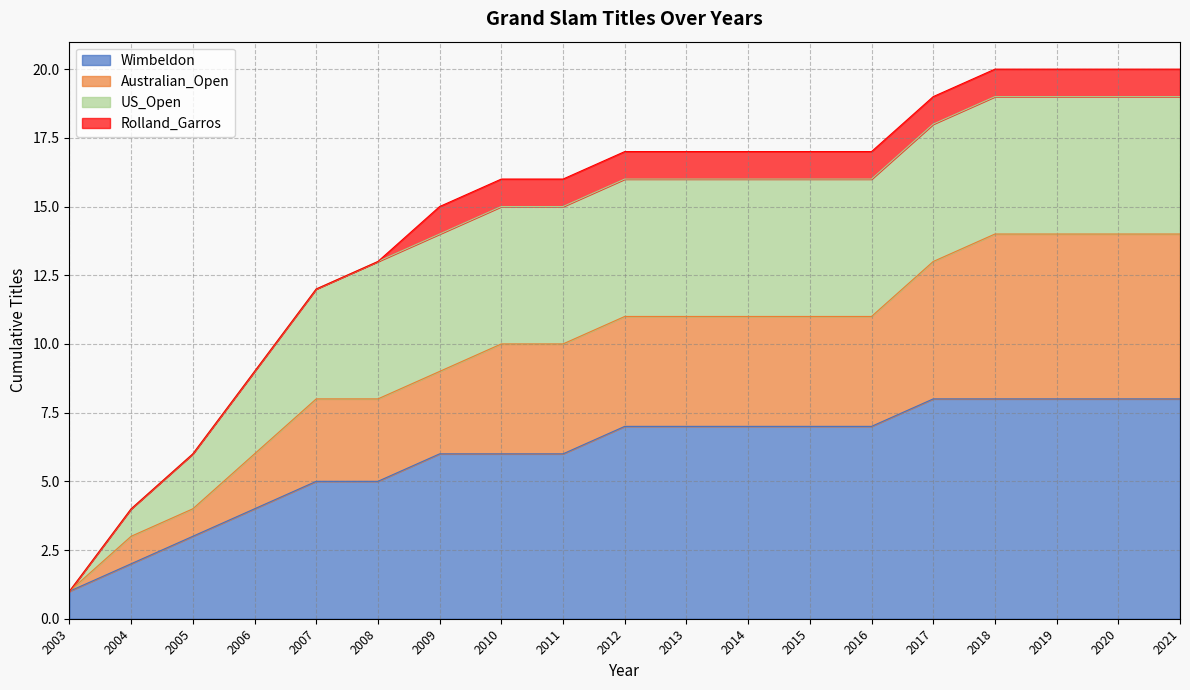

Which category has the lowest value in the Wimbeldon series?

2003